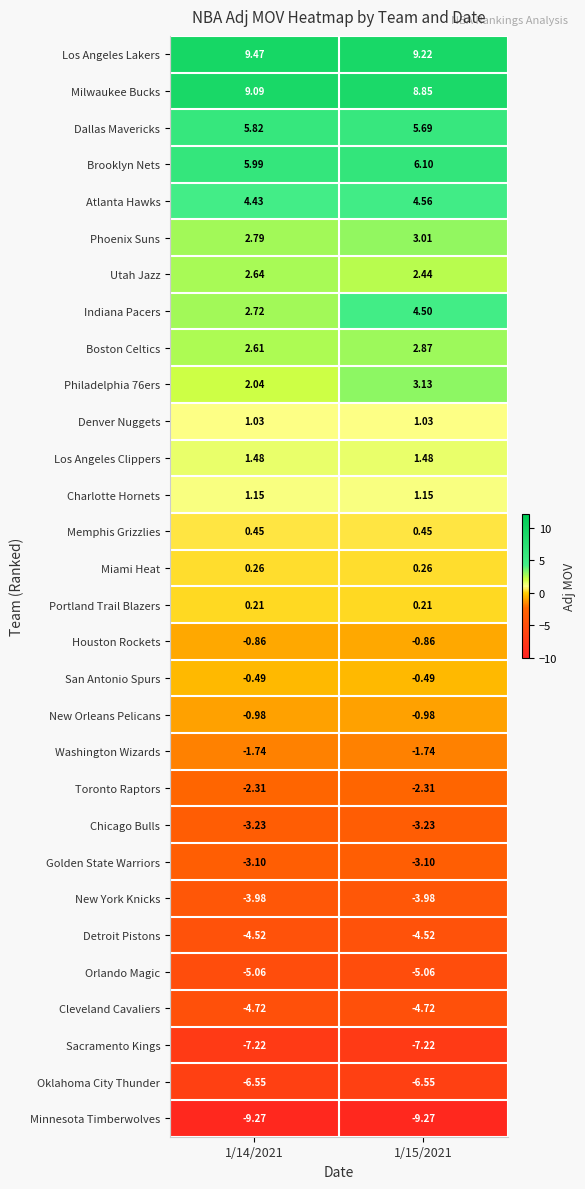

Between 1/14/2021 and 1/15/2021, which series saw the biggest shift?

Indiana Pacers